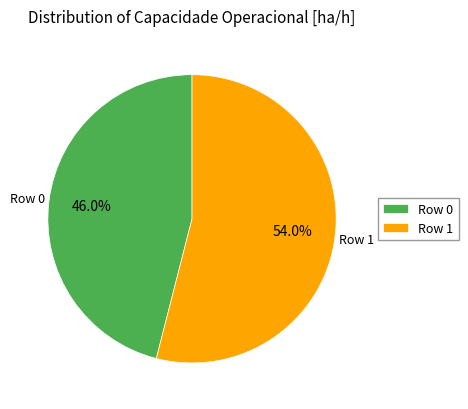

How much of the chart is everything except Row 0?

54.0%